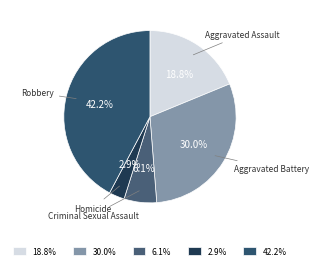

Which has a higher value, Homicide or Aggravated Battery?

Aggravated Battery